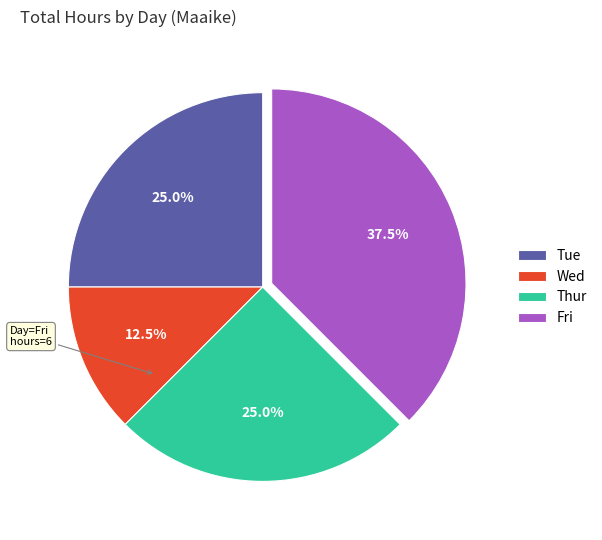

Is the sum of Thur and Fri greater than half?

Yes